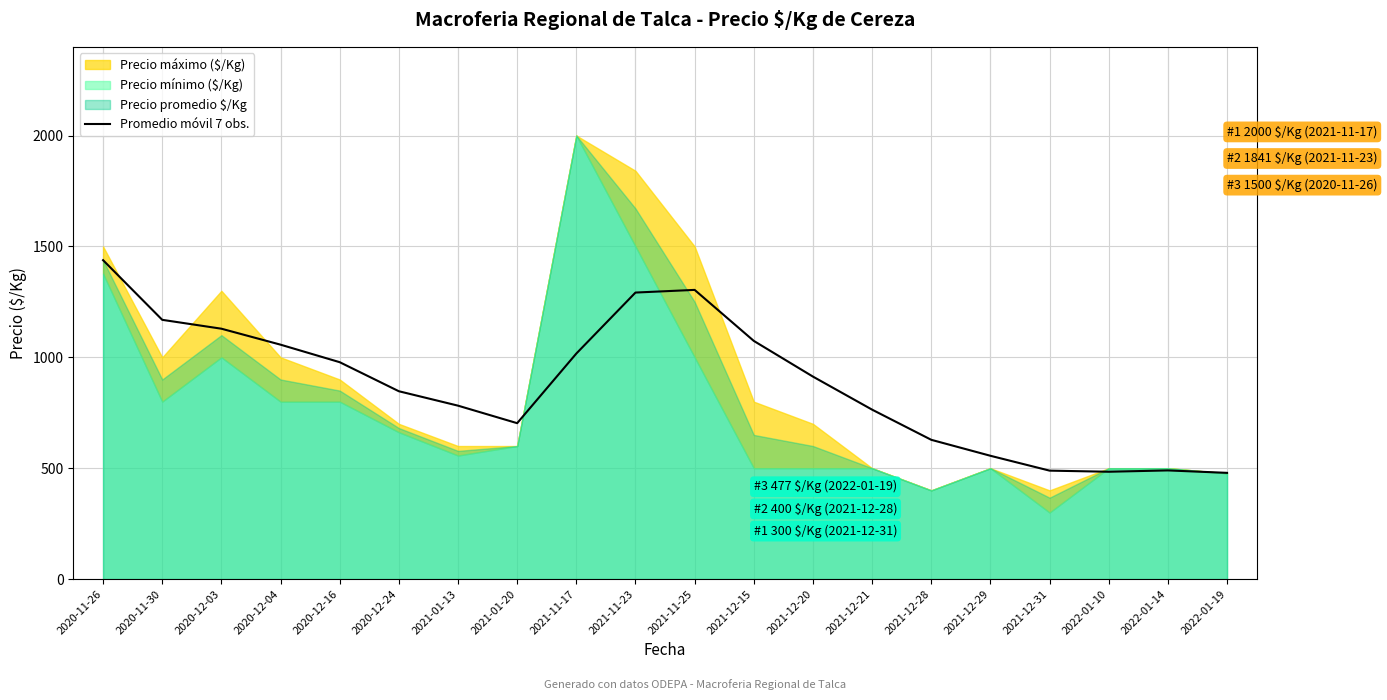

The chart shows a value of 1612 at 2020-11-30. True or false?

False